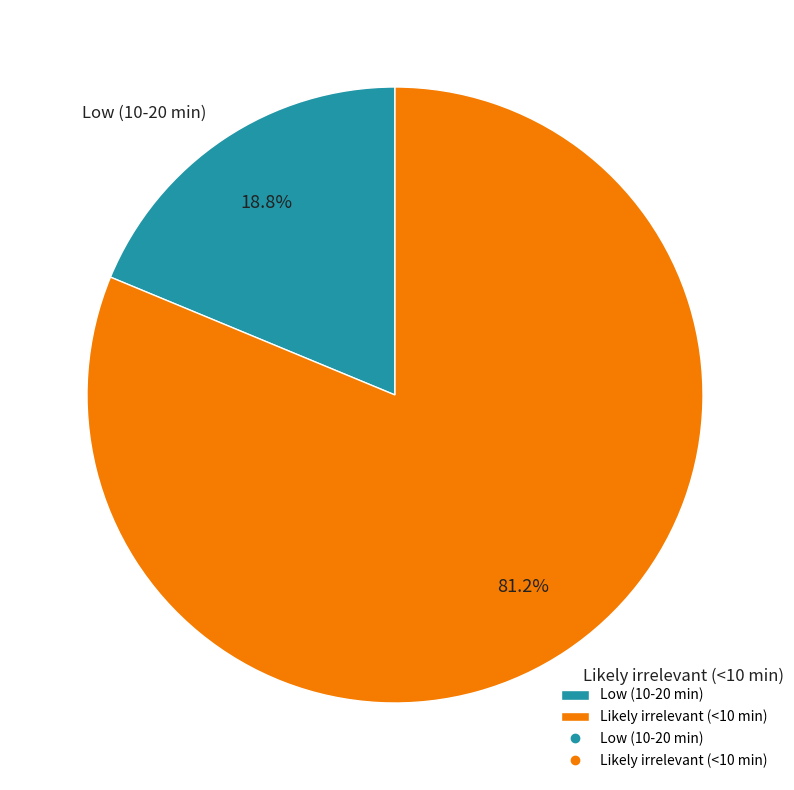

What is the majority slice?

Likely irrelevant (<10 min)